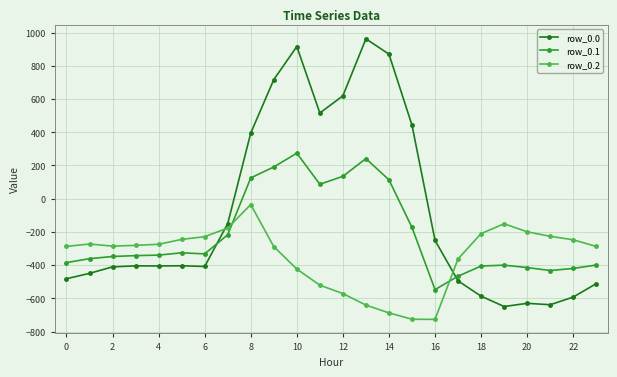

Which series has the widest spread of values?

row_0.0